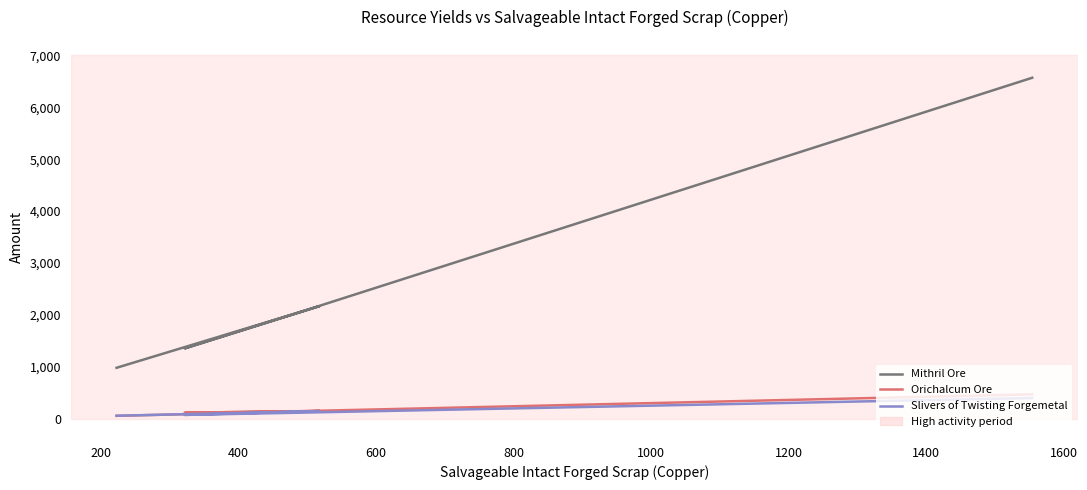

What are all the series names shown in the legend?

Mithril Ore, Orichalcum Ore, Slivers of Twisting Forgemetal